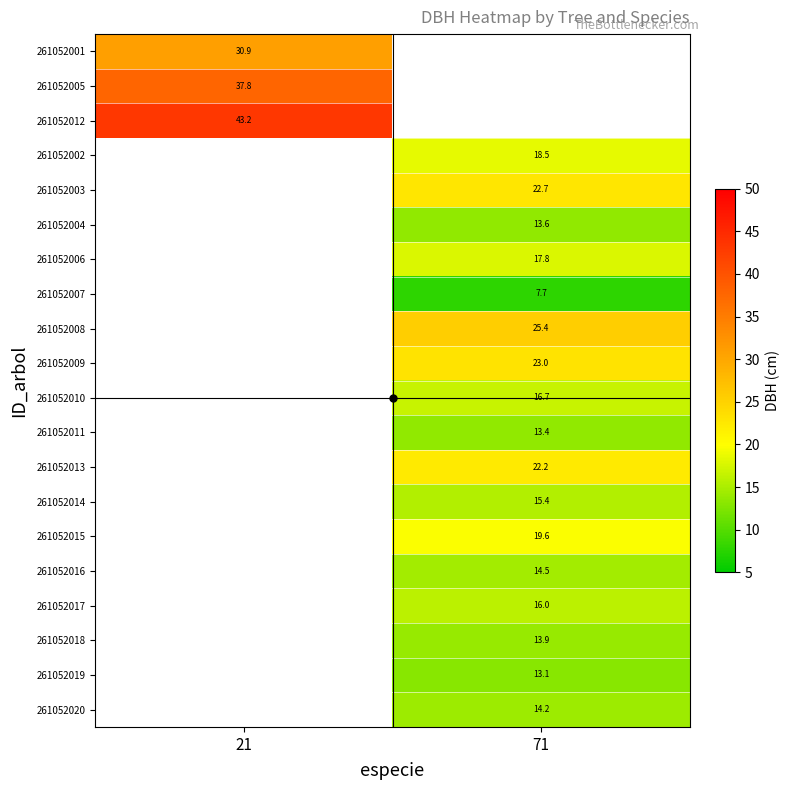

Which series has the largest range (max minus min)?

261052001